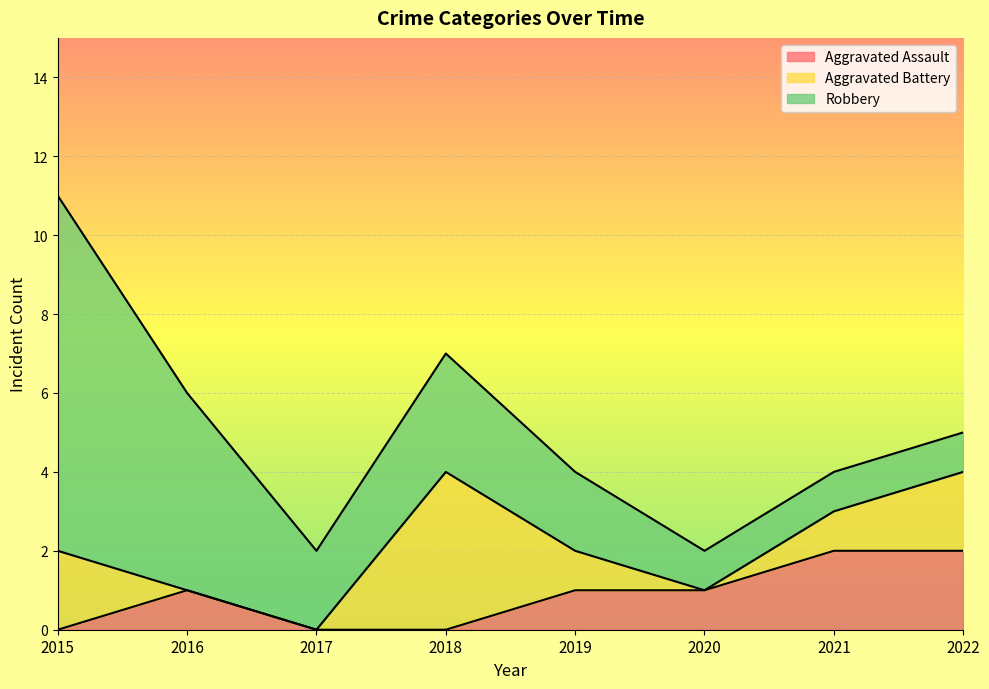

At which category is the sum across all series the highest?

2015